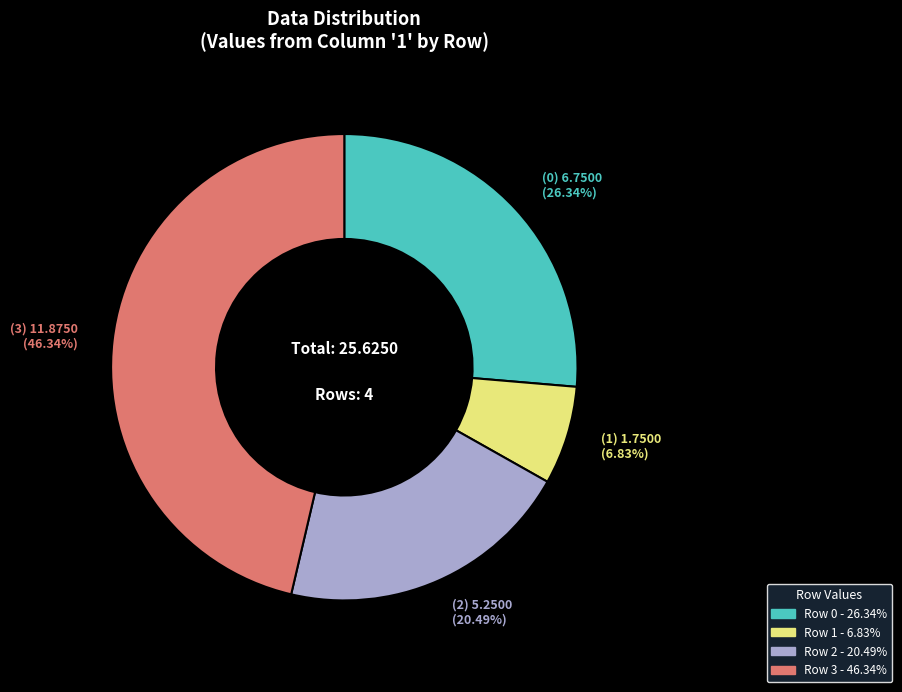

How many slices are in this pie chart?

4